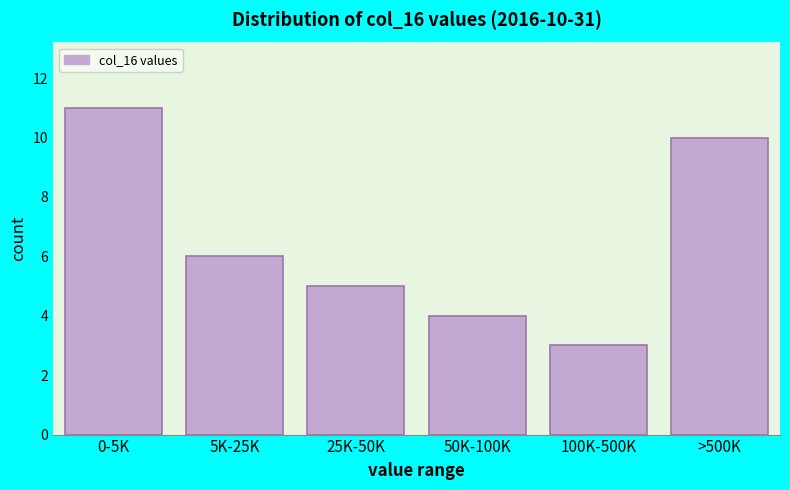

Reading left to right, transcribe all the data shown in this chart.

0-5K=11	5K-25K=6	25K-50K=5	50K-100K=4	100K-500K=3	>500K=10